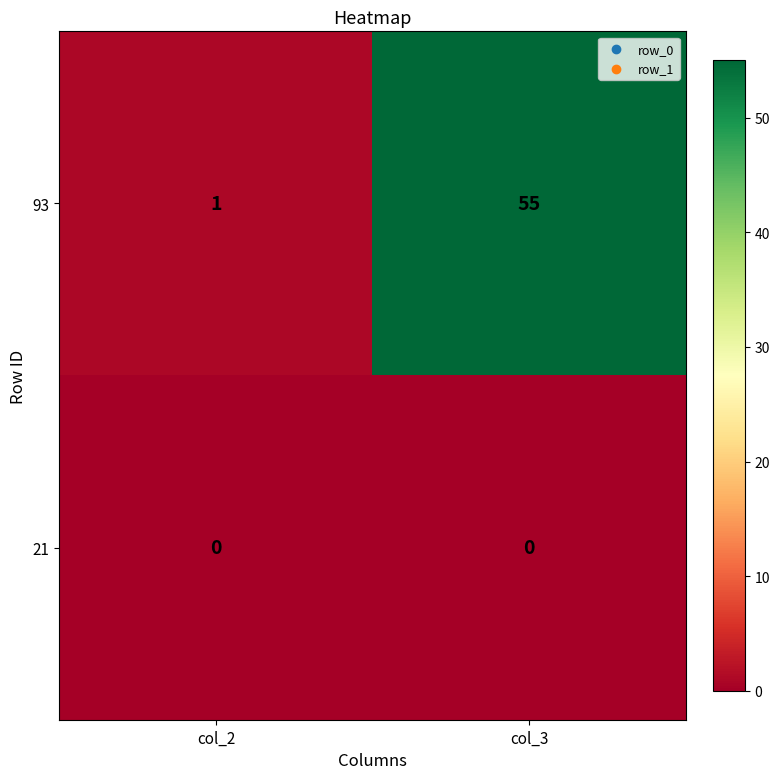

List the series in order of their overall mean, highest first.

93, 21